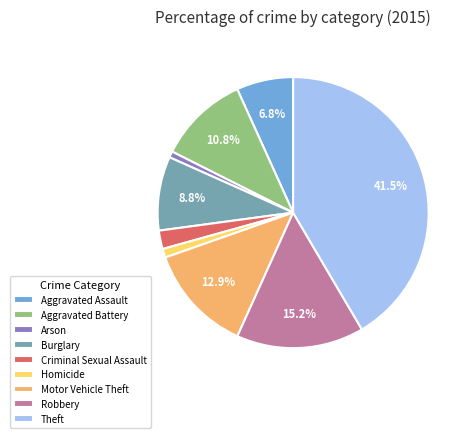

Does Robbery represent more than half of the total?

No